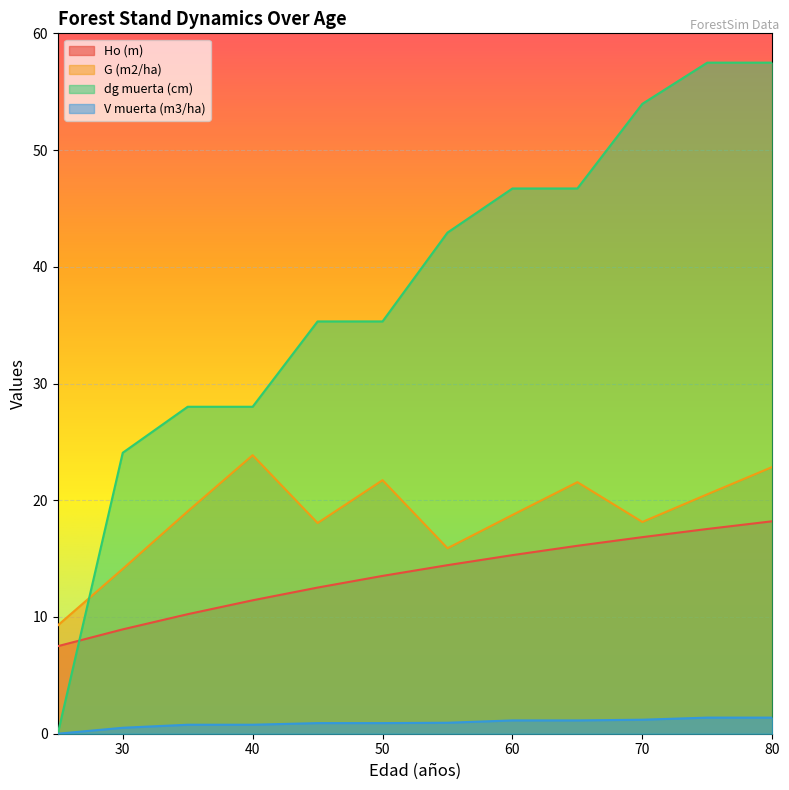

True or false: G (m2/ha) has more than 0 interior local peaks.

True